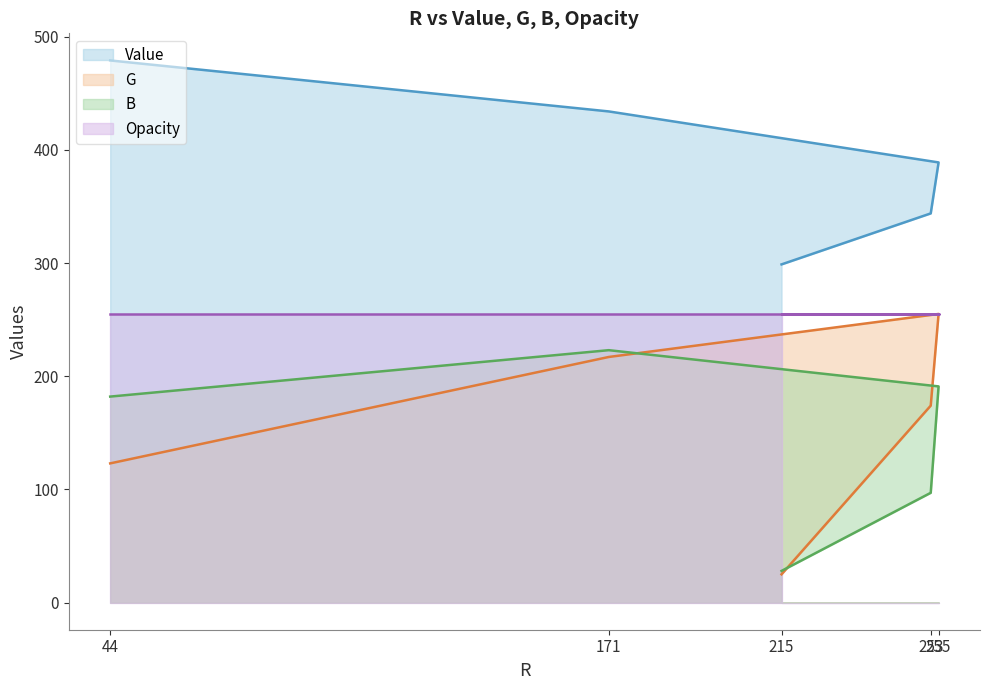

The value of B at 215 is 12.4. True or false?

False